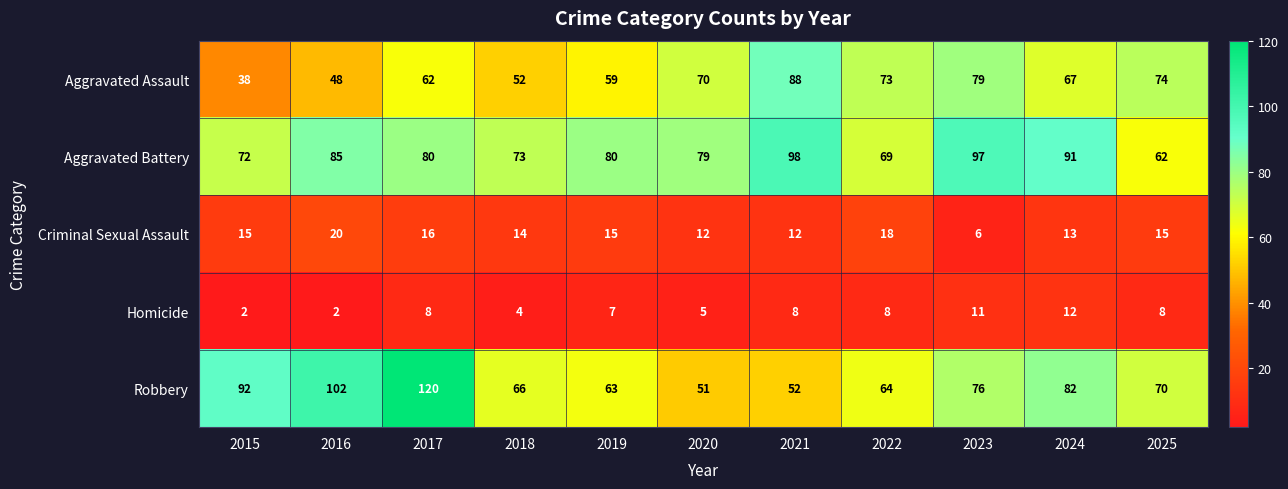

At 2025, list the series in order from largest to smallest.

Aggravated Assault, Robbery, Aggravated Battery, Criminal Sexual Assault, Homicide